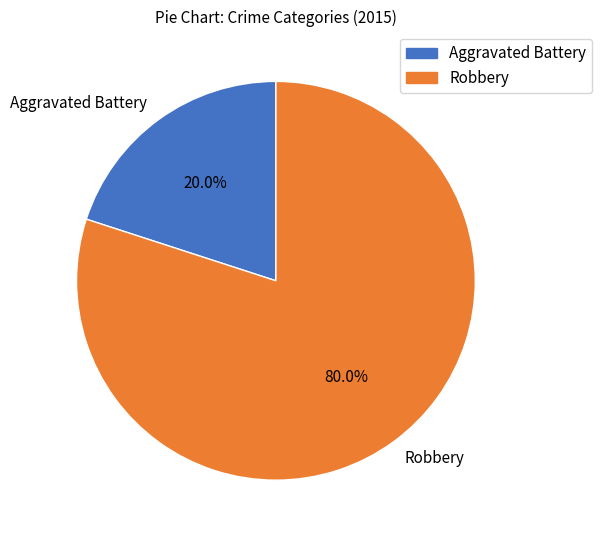

To the nearest percent, what portion does Aggravated Battery represent?

20%